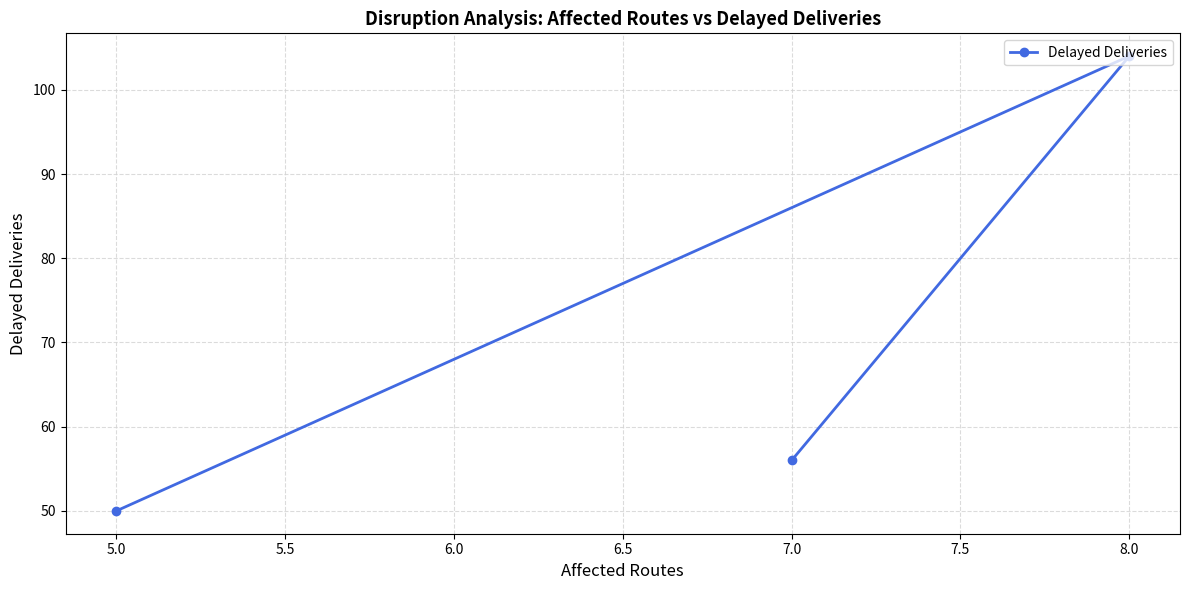

Rank the categories by value from lowest to highest.

5.0, 7.0, 8.0